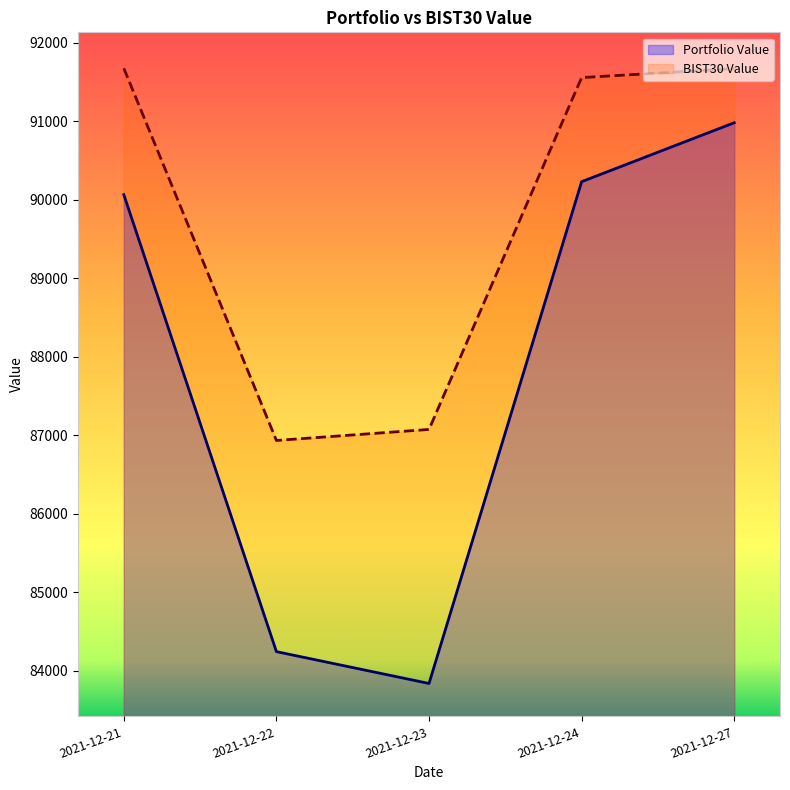

Reading right to left, extract all data points from this chart.

Portfolio Value: 90983.3	90231.7	83836.8	84242.5	90066.5
BIST30 Value: 91672.5	91558.4	87074.4	86934.0	91676.9